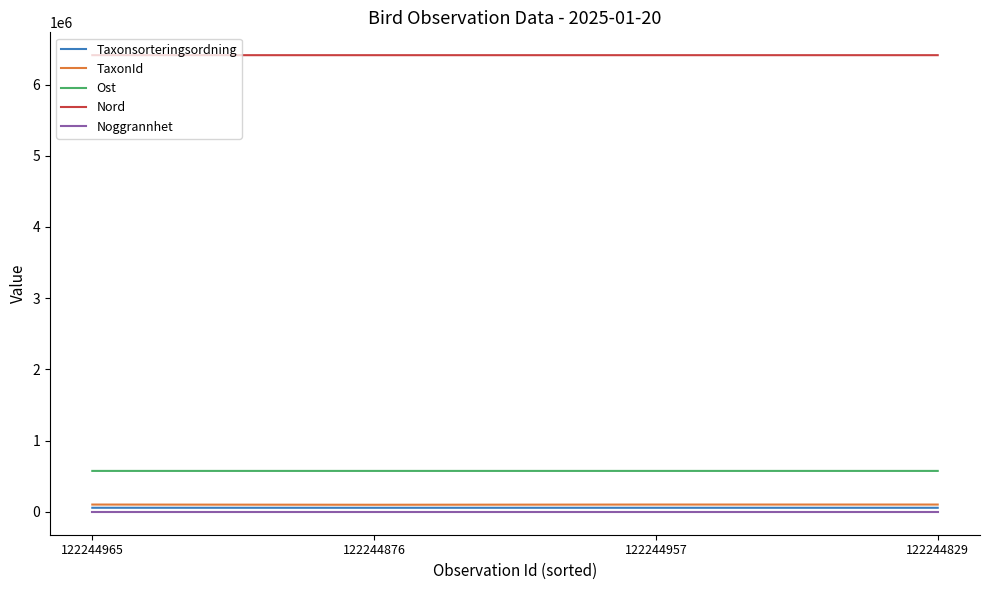

True or false: Ost has a value of 1033976 at 122244829.

False